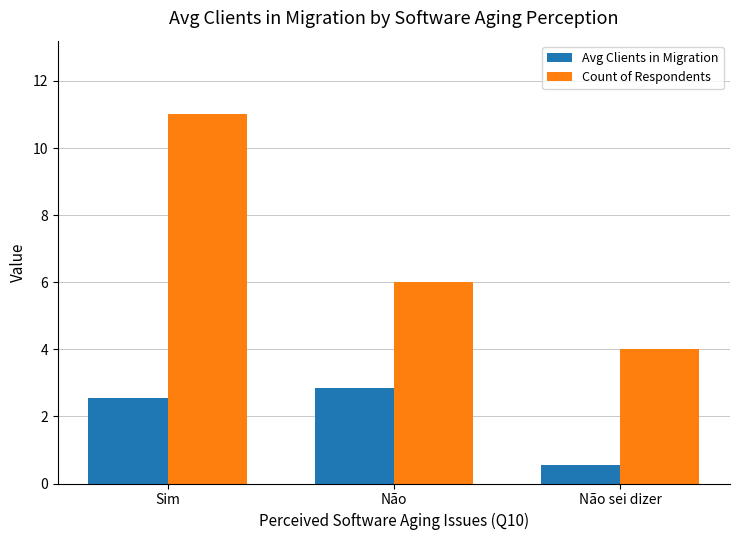

How many distinct data groups are displayed?

2